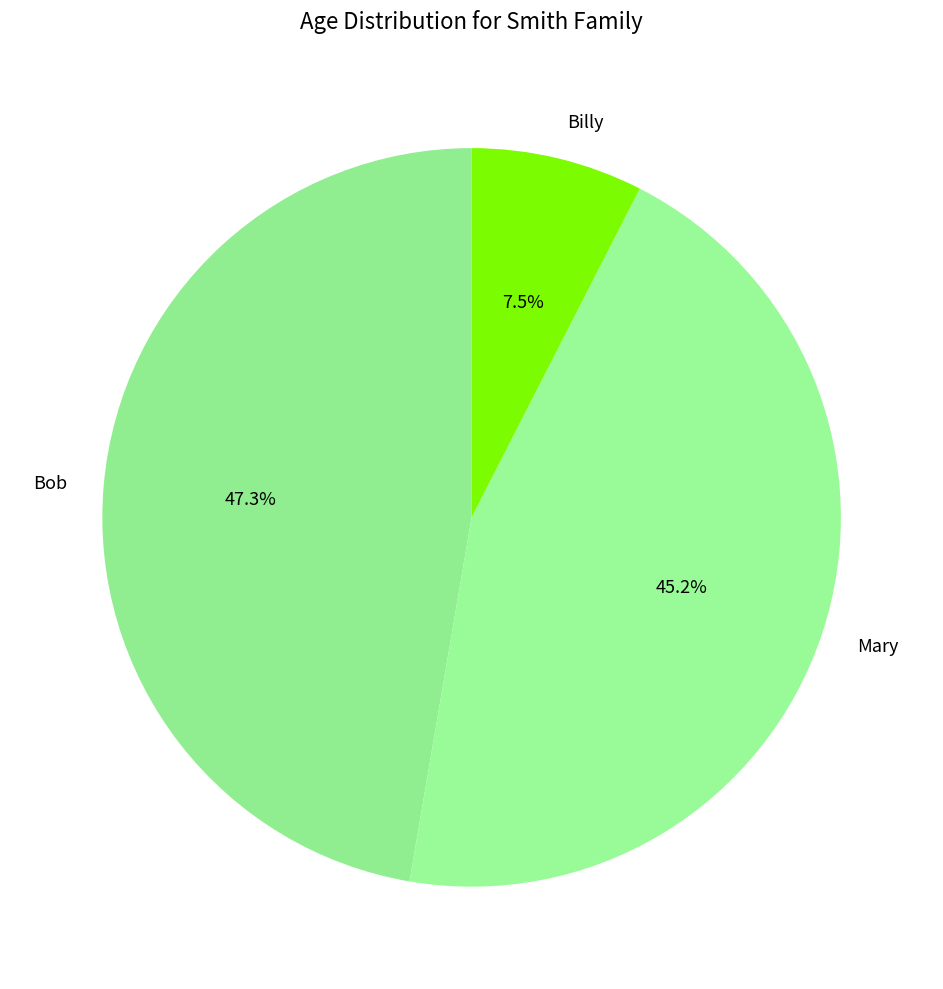

What is the ratio of the value at Bob to the value at Mary?

1.0